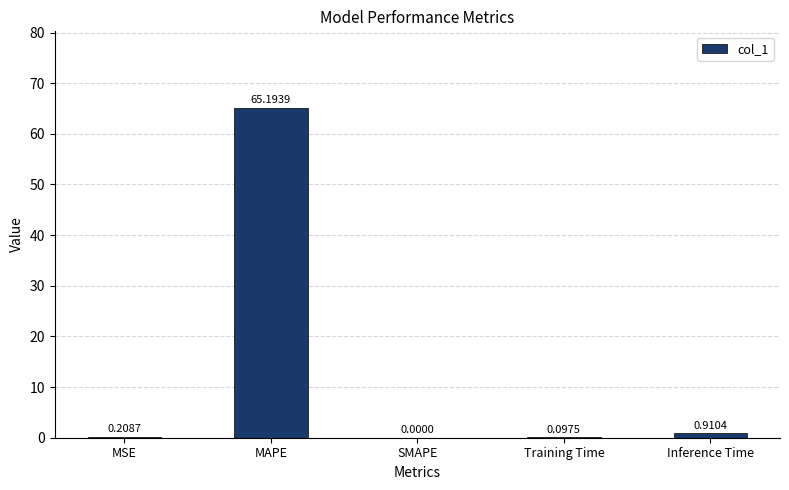

Which category has the highest value across all series?

MAPE